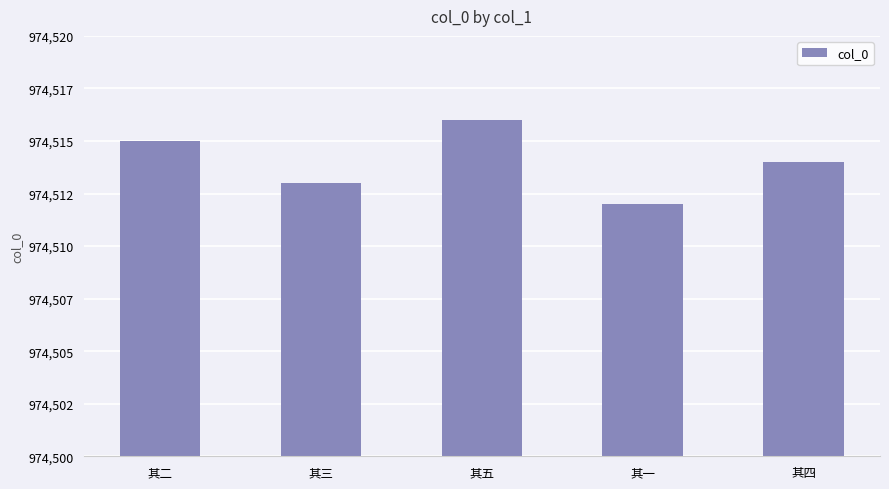

What is the difference between the maximum and second lowest values?

3